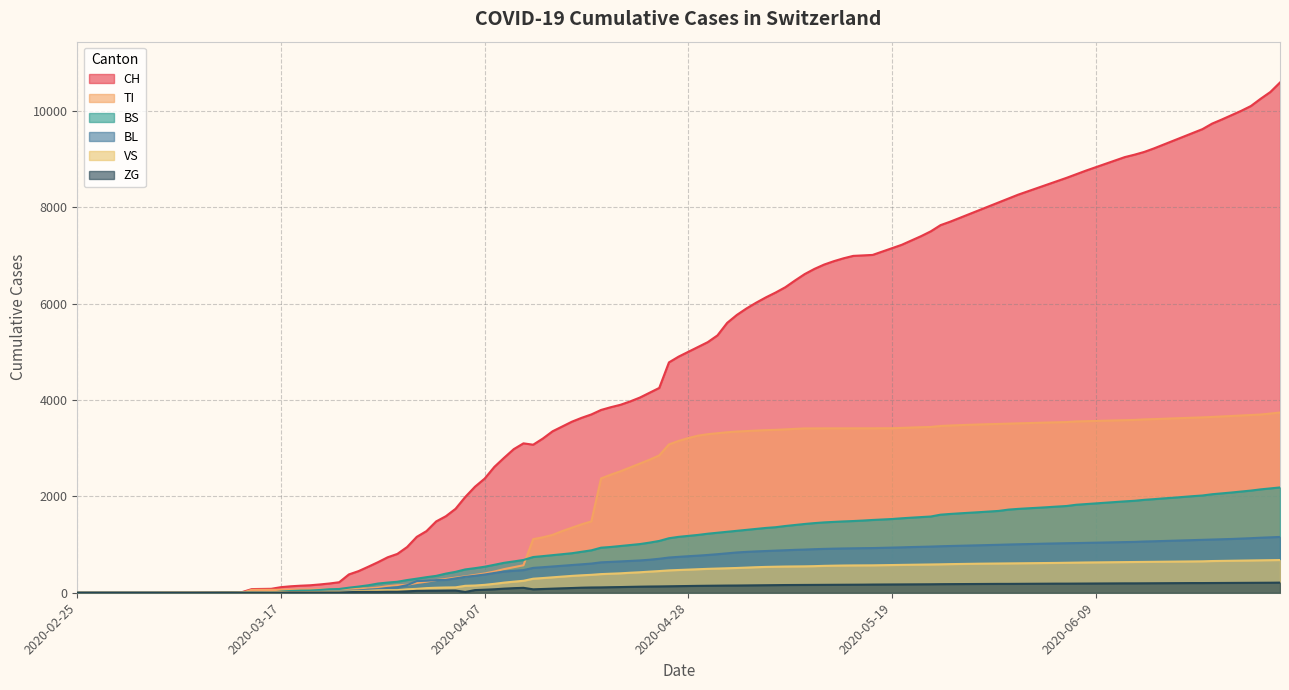

Reading left to right, list all the values displayed in this chart.

CH: 0	0	3	79	192	806	1988	3072	3793	4780	5765	6613	7010	7628	8180	8685	9147	9735	10588
TI: 0	0	0	61	70	155	340	1111	2372	3078	3345	3410	3412	3461	3509	3555	3597	3648	3740
BS: 0	0	0	0	73	228	484	741	935	1131	1285	1427	1510	1620	1725	1826	1928	2044	2185
BL: 0	0	0	5	21	115	330	516	631	731	836	896	927	965	1001	1031	1063	1104	1158
VS: 0	0	0	6	19	54	144	291	387	464	514	548	569	590	609	625	640	658	679
ZG: 0	0	0	0	0	0	16	71	111	134	150	162	170	178	184	190	196	202	210